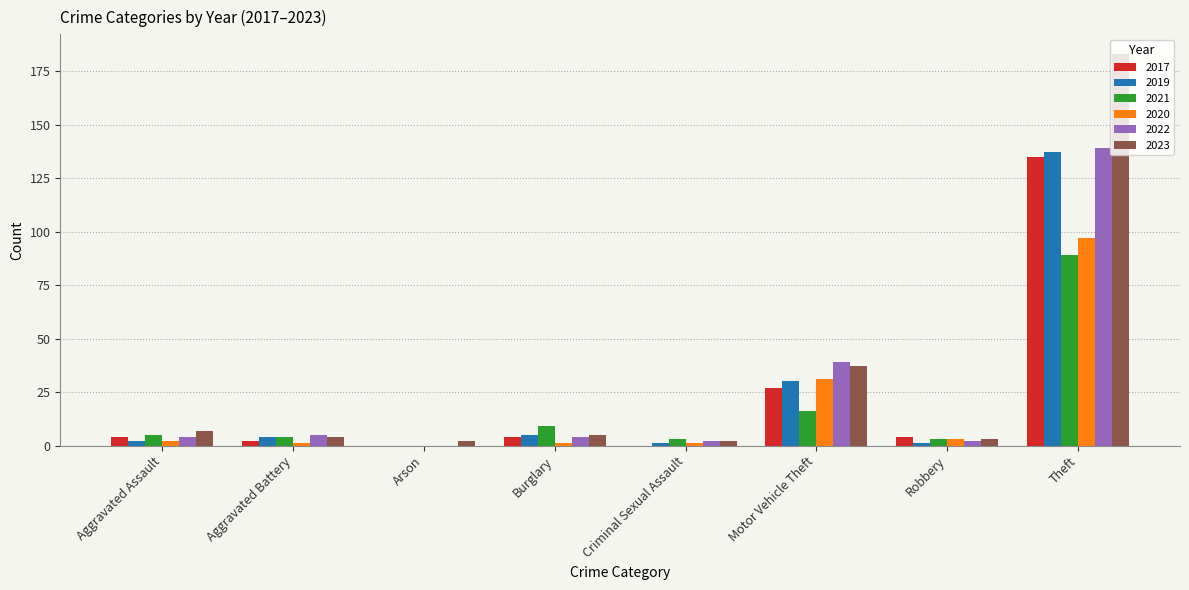

The 2023 series shows 37 at Motor Vehicle Theft. True or false?

True